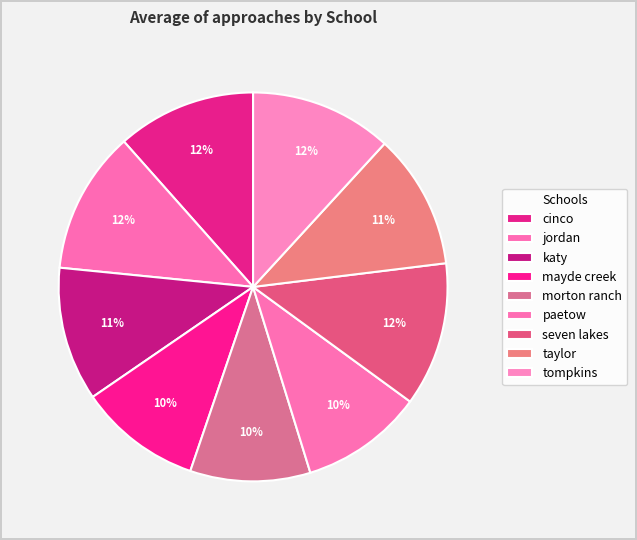

Is there any slice that represents more than half of the pie?

No